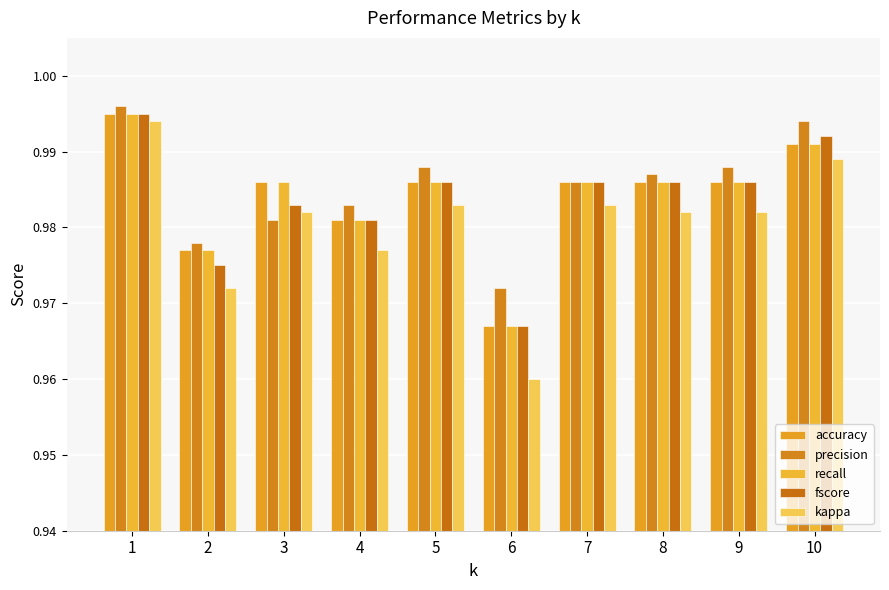

Which series has the largest total across all categories?

precision